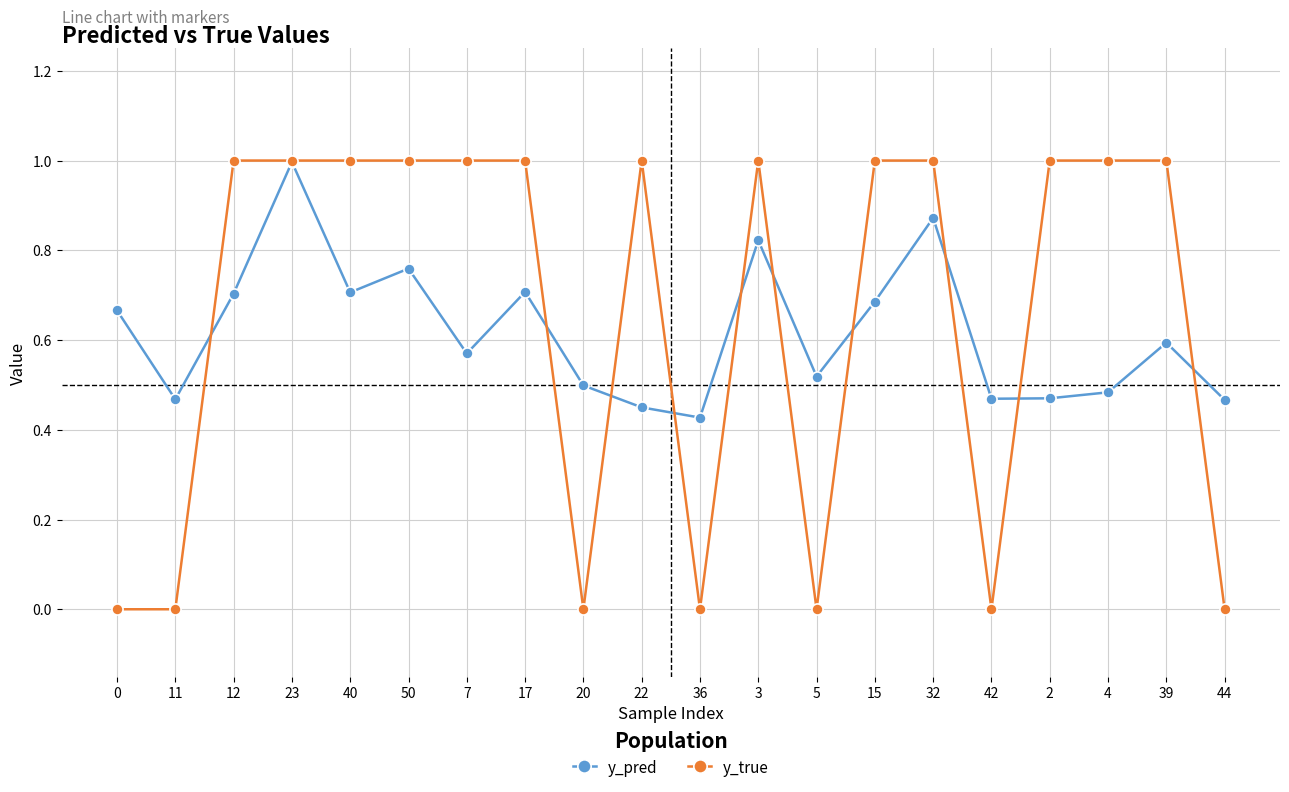

What is the greatest value displayed?

1.0